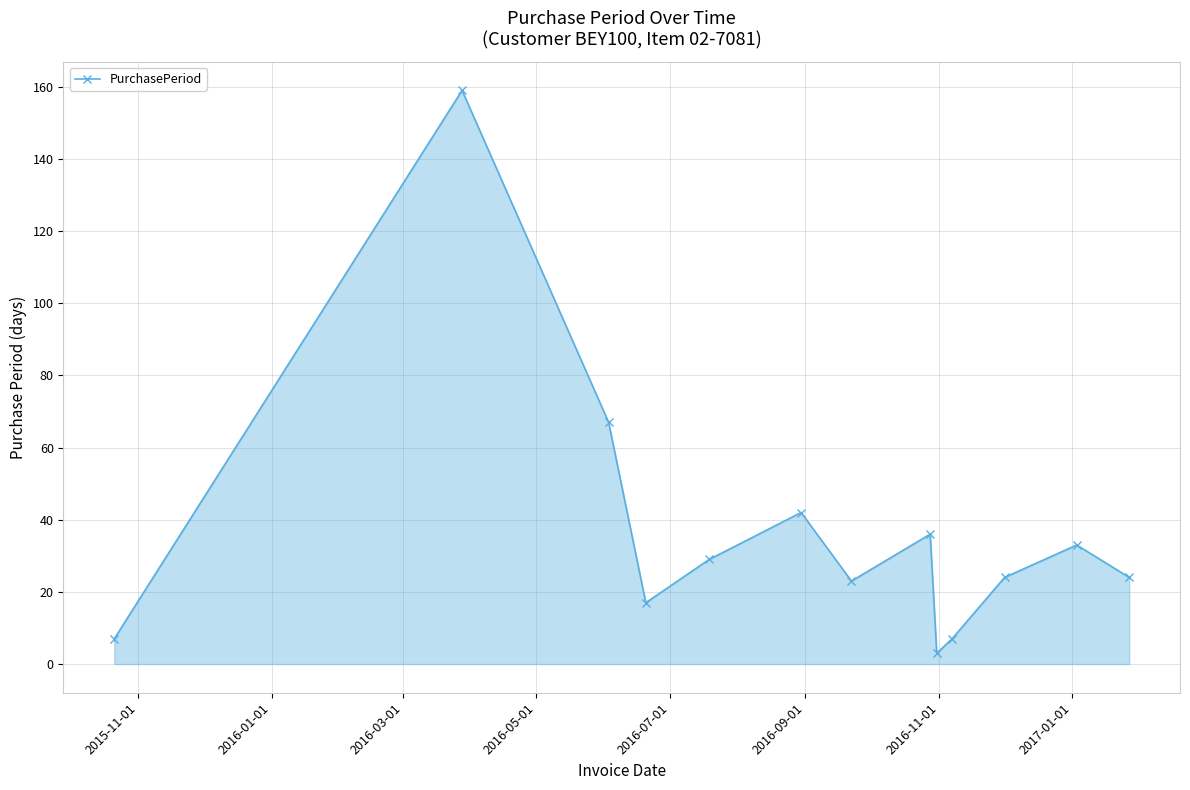

How many interior local peaks (higher than both neighbors) does the data have?

4